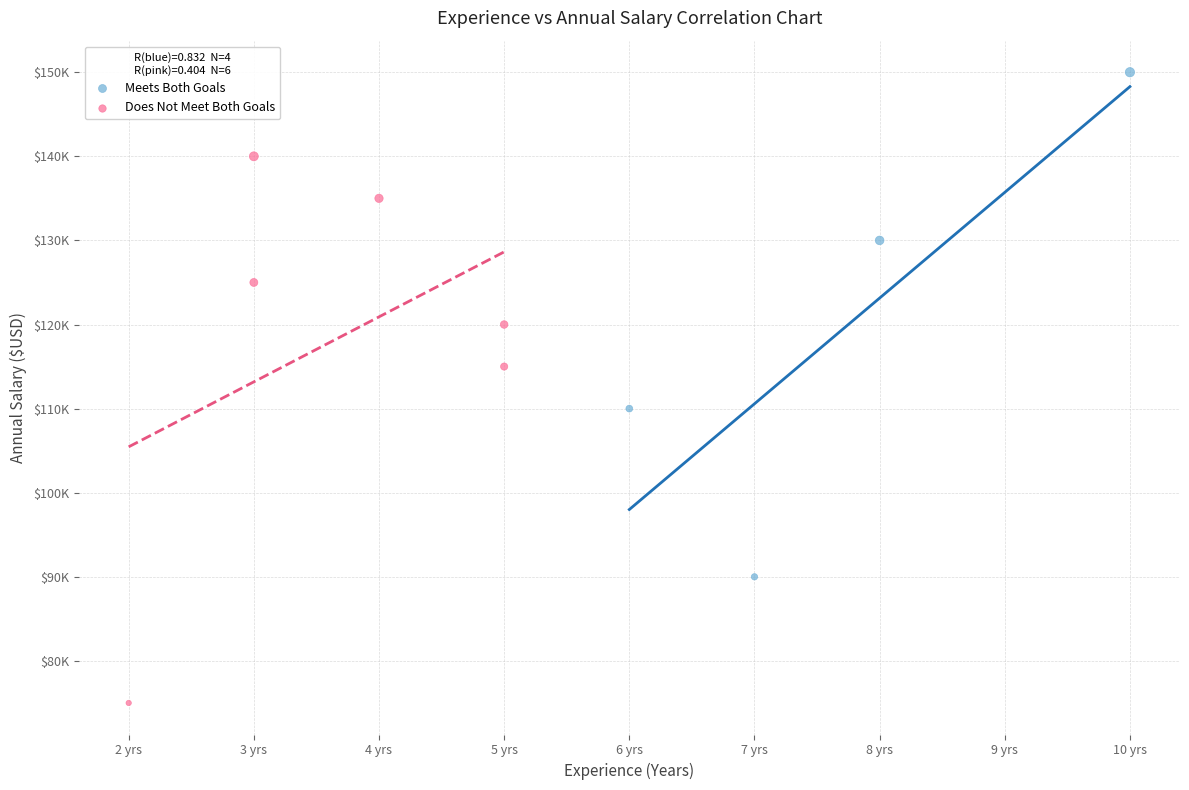

Which series reaches the minimum Y coordinate?

Does Not Meet Both Goals